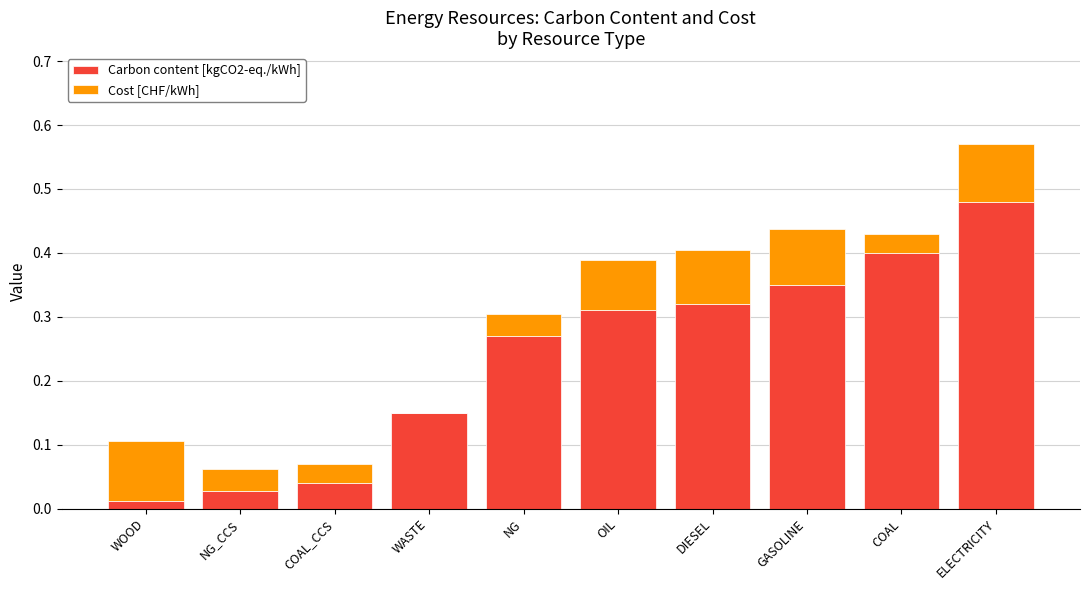

At which category is the sum across all series the highest?

ELECTRICITY